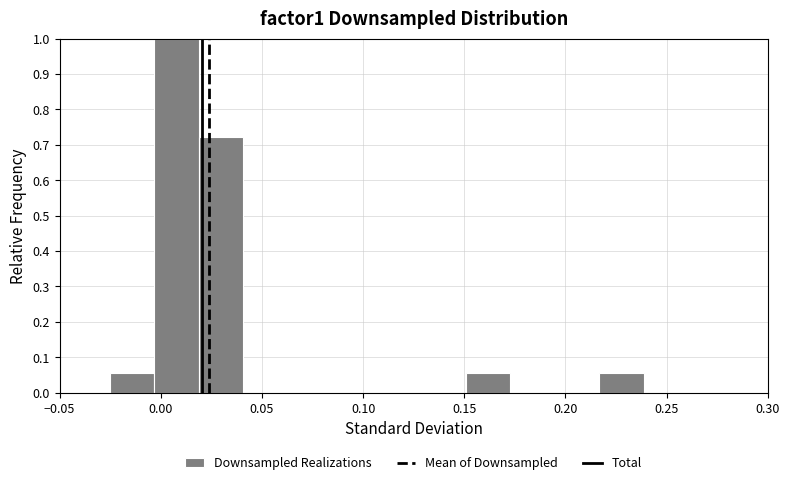

What is the height of the bar covering -0.025 to -0.005 on the x-axis? Neither the bar edges nor the heights are printed on the chart, so give them approximately, as read against the axes.

0.06